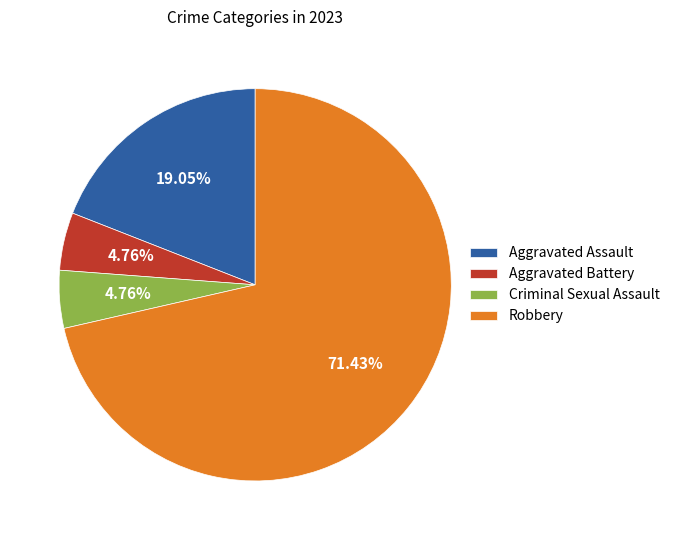

To the nearest percent, what is the difference between the largest and smallest slice percentages?

67%